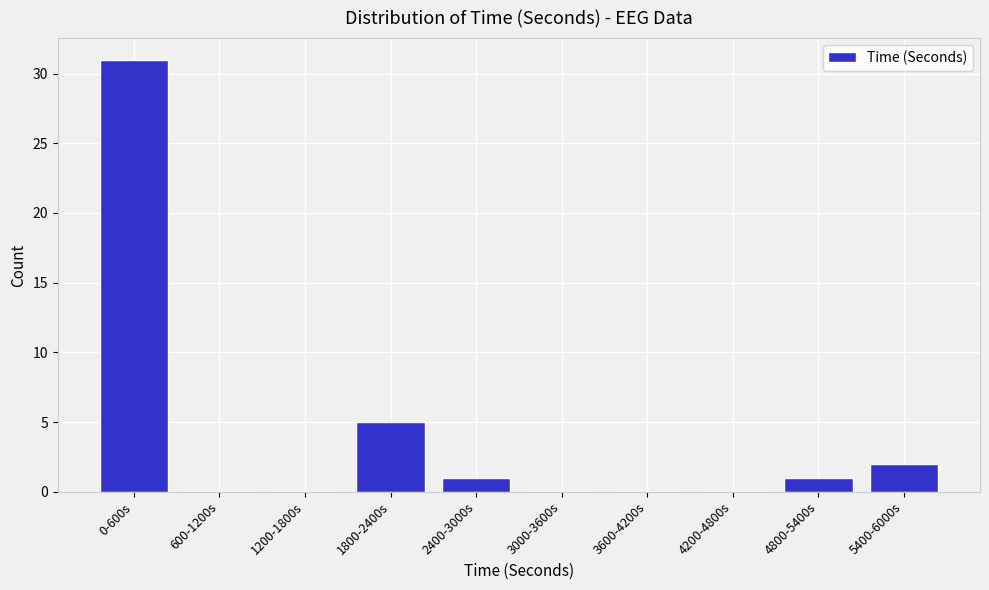

Reading left to right, what are all the values shown in this chart?

0-600s=31	600-1200s=0	1200-1800s=0	1800-2400s=5	2400-3000s=1	3000-3600s=0	3600-4200s=0	4200-4800s=0	4800-5400s=1	5400-6000s=2